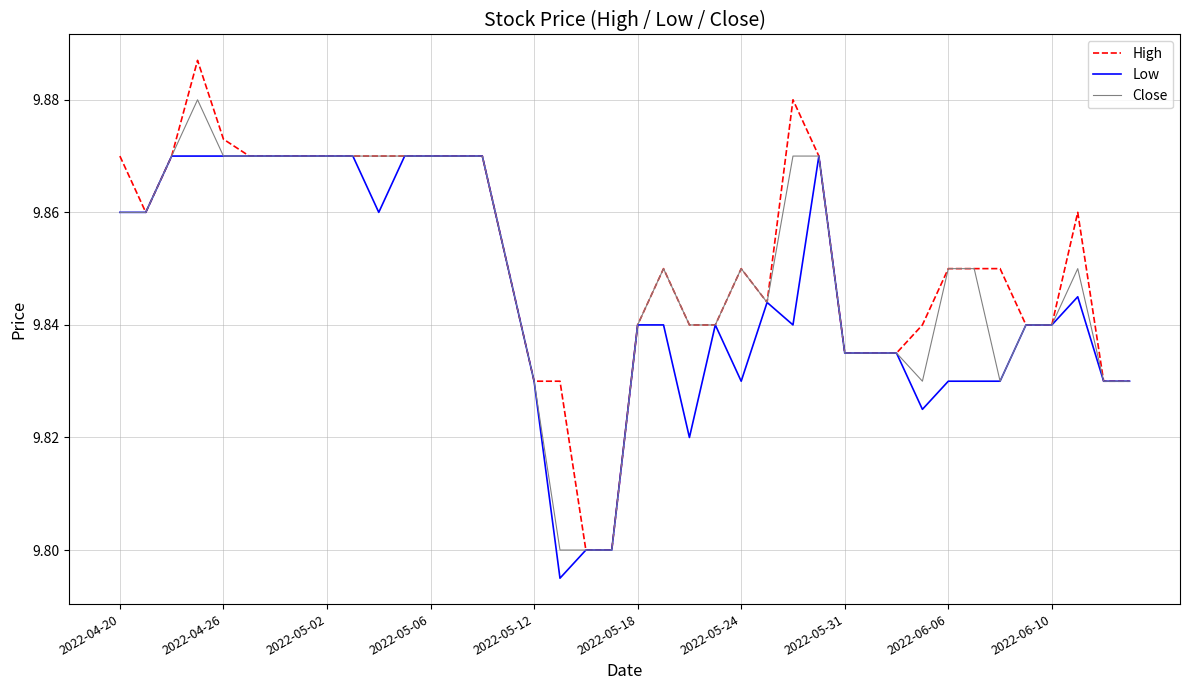

Rank the series by their maximum value, from highest to lowest.

High, Close, Low